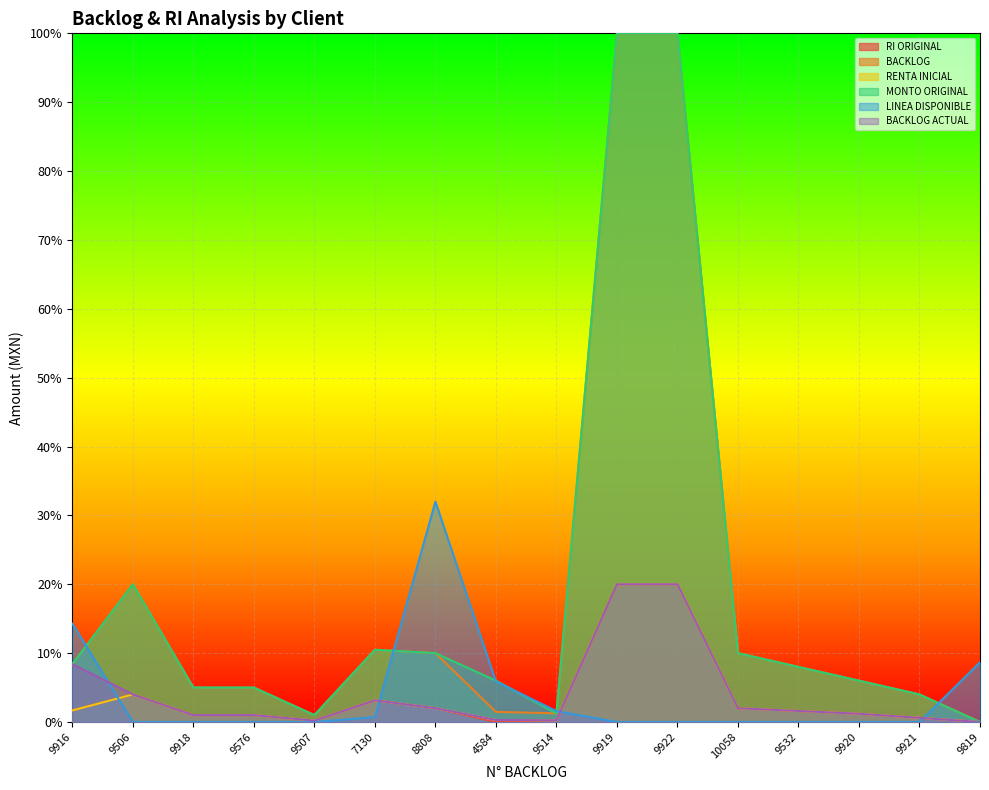

True or false: BACKLOG ACTUAL and BACKLOG intersect in this chart.

False